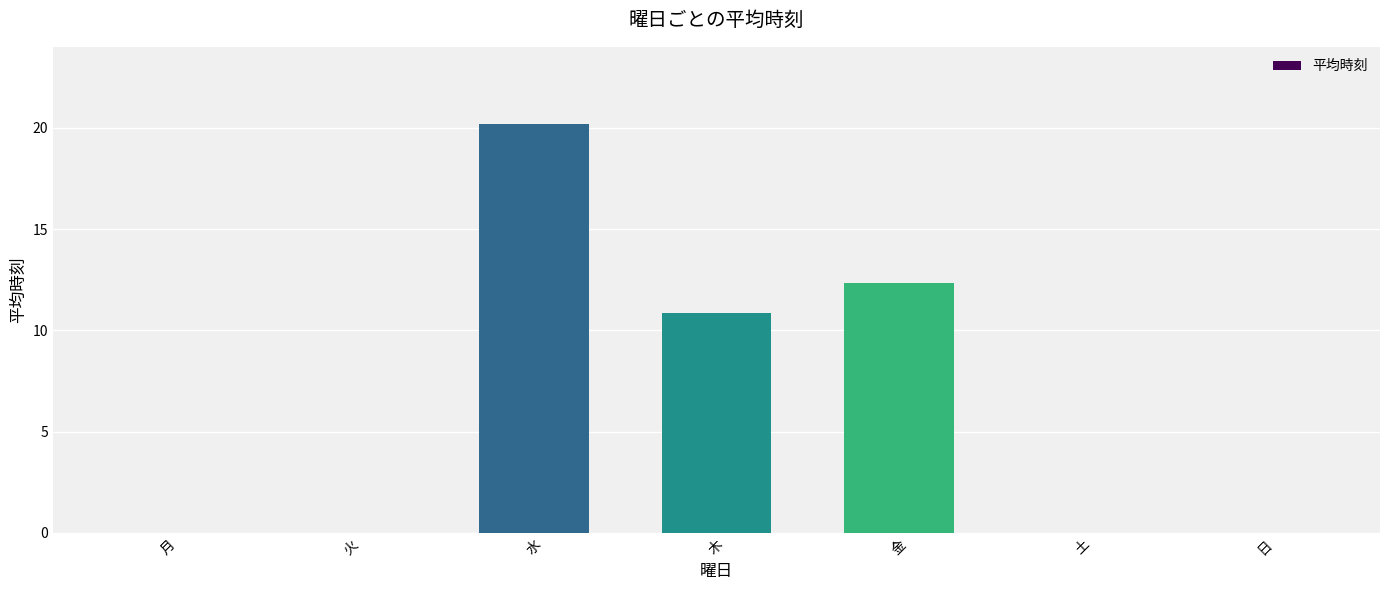

What is the sum of all values?

43.3